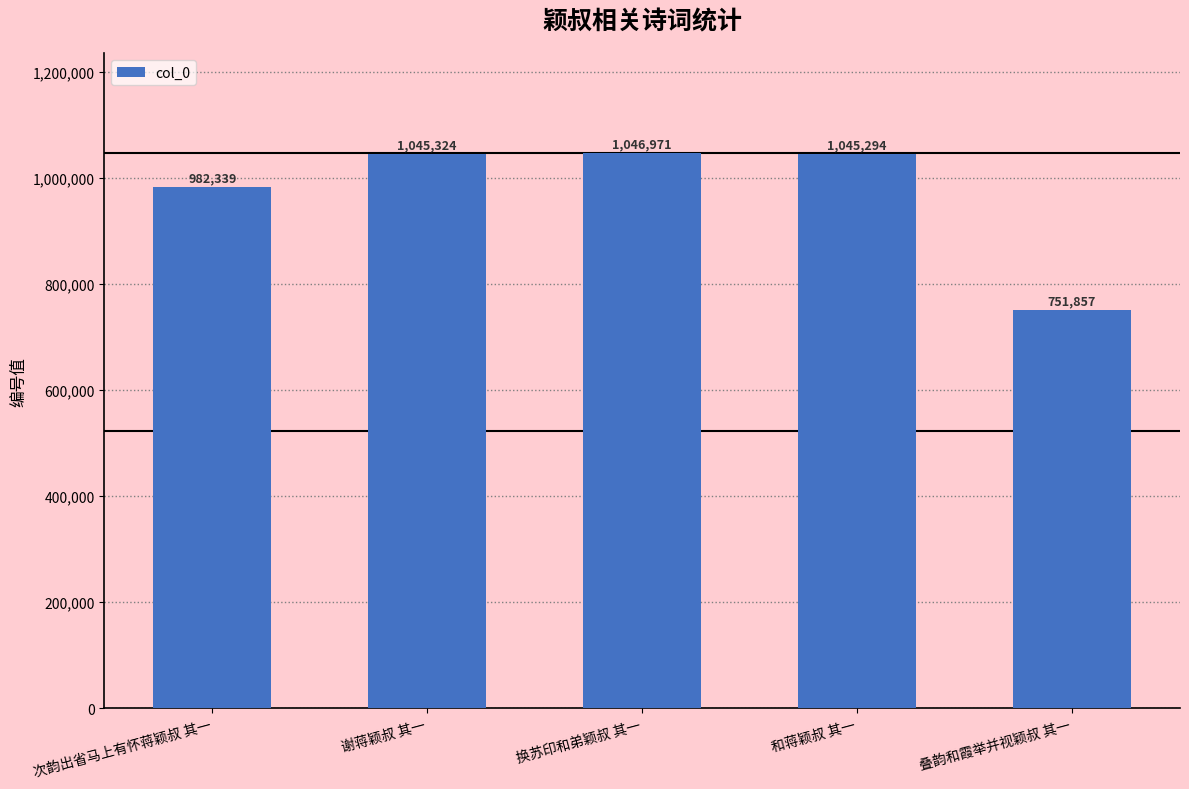

Reading right to left, list all the values displayed in this chart.

751857	1045294	1046971	1045324	982339